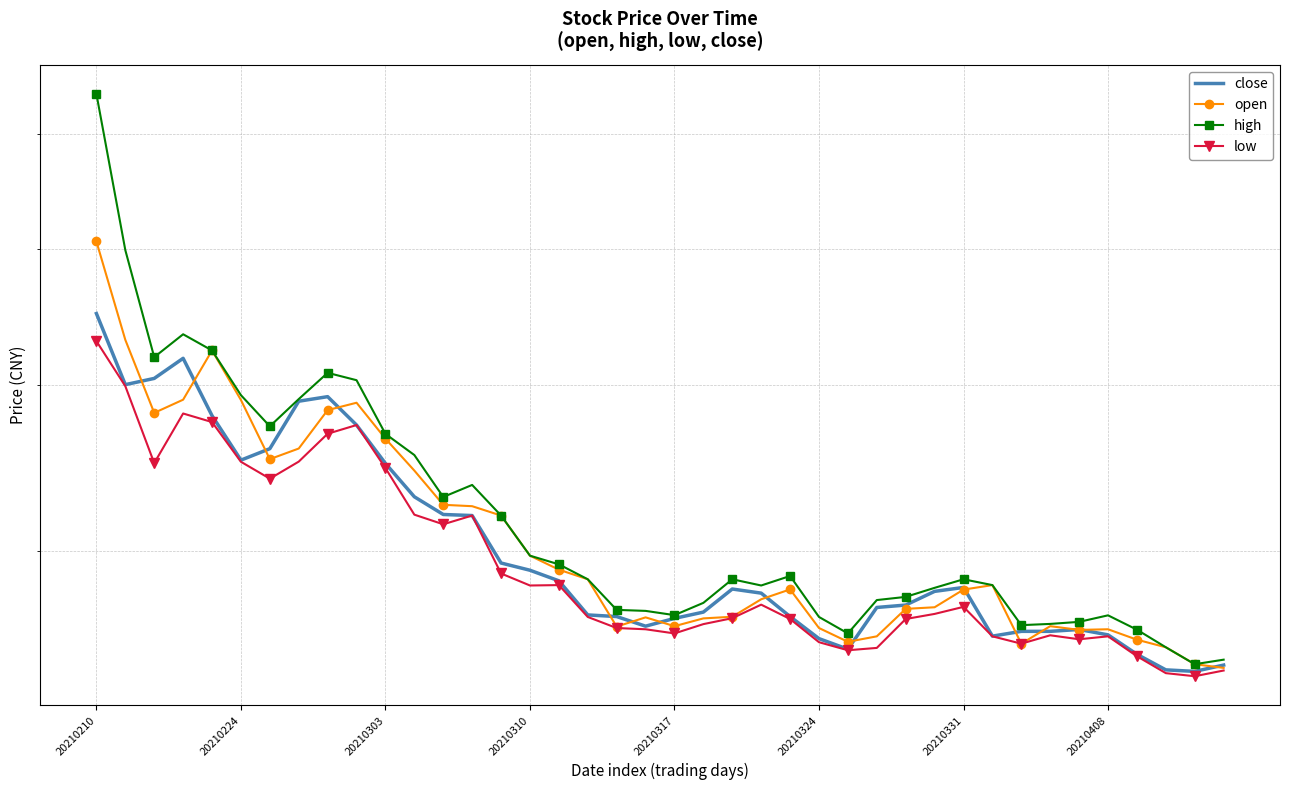

How many values in the high series are below 38?

16